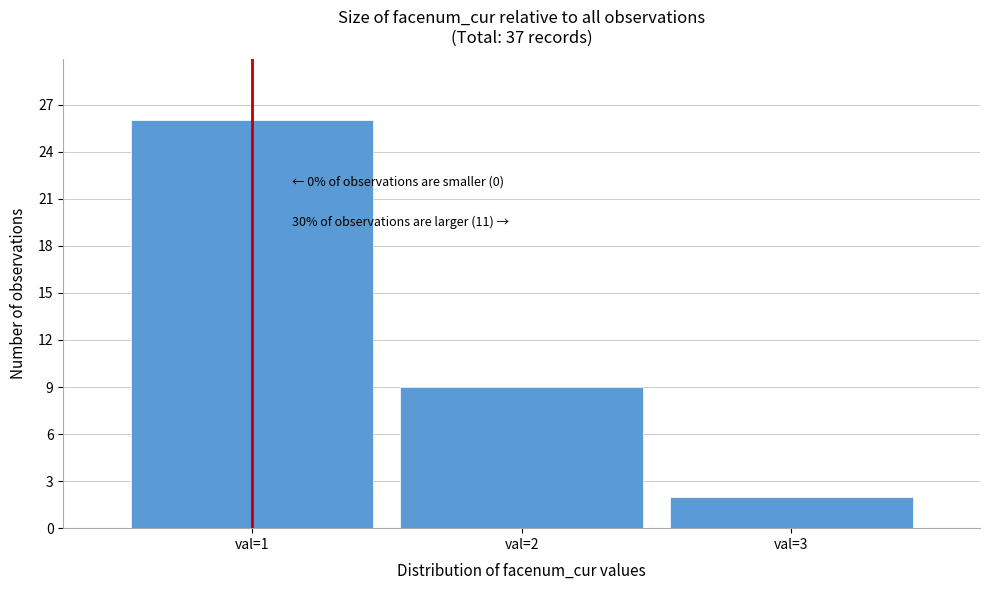

Reading right to left, extract all data points from this chart.

2	9	26